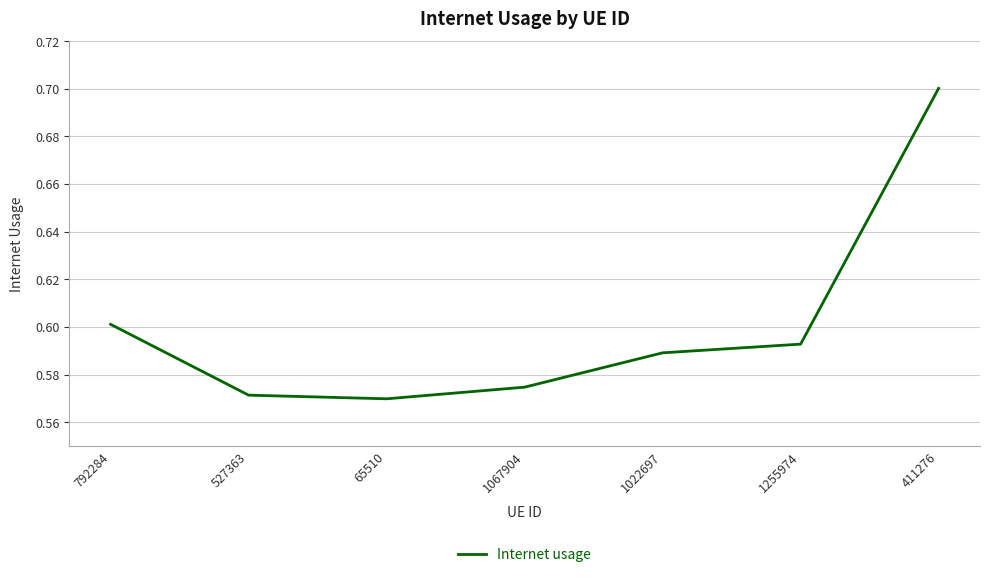

How many lines are shown in the chart?

1